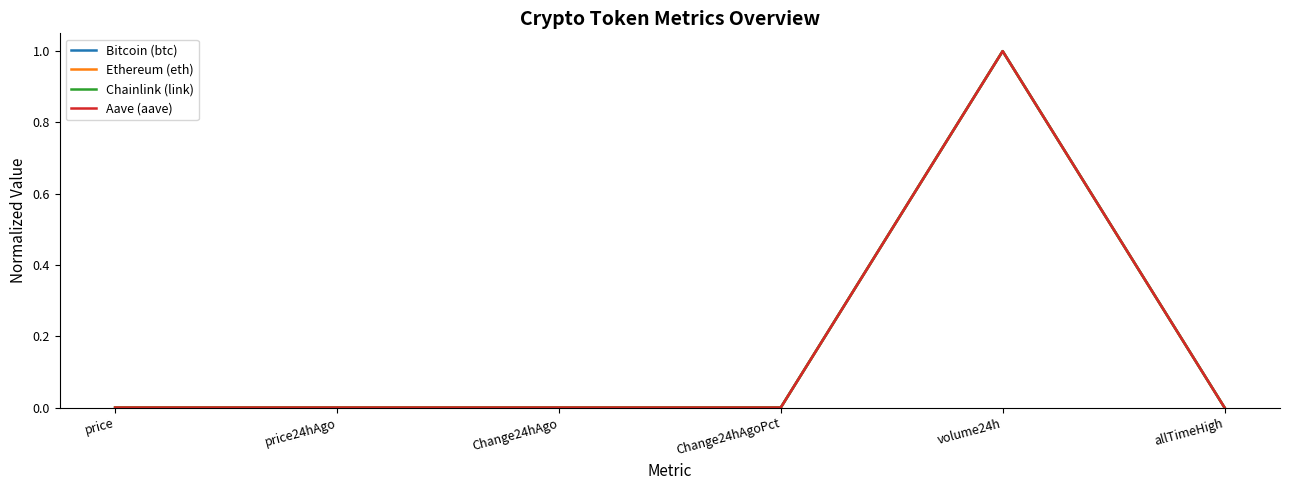

At which category is the sum across all series the highest?

volume24h